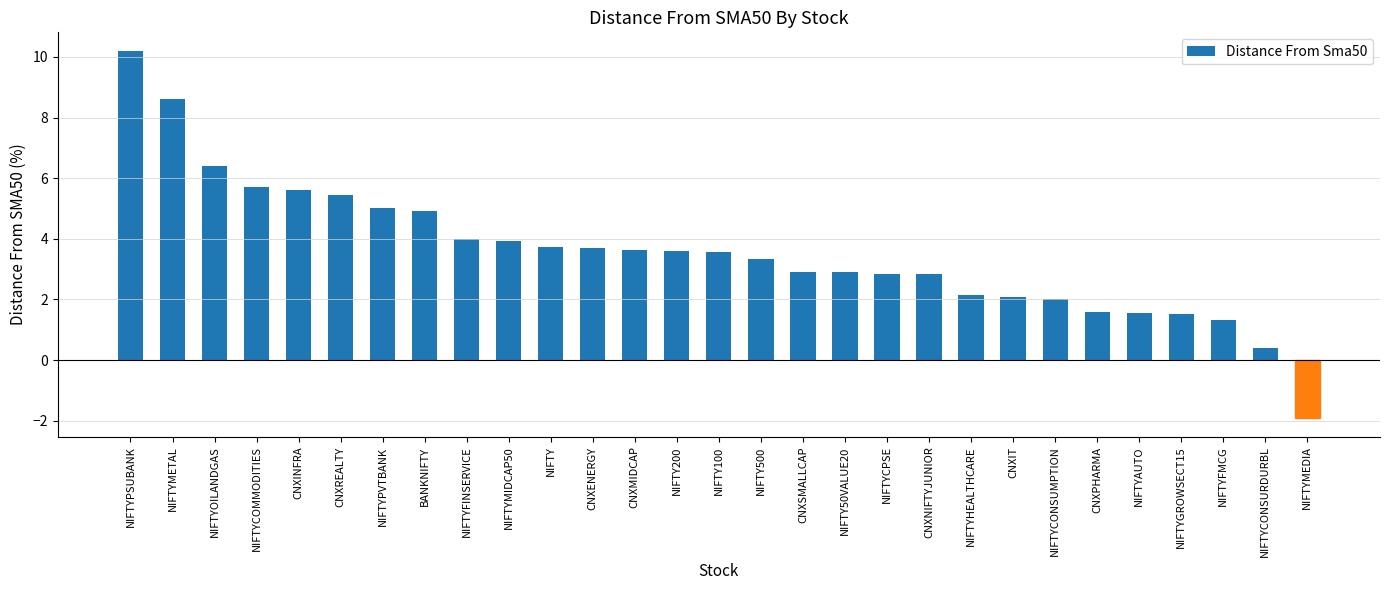

What is the difference between the values at NIFTY200 and NIFTYCPSE?

0.8